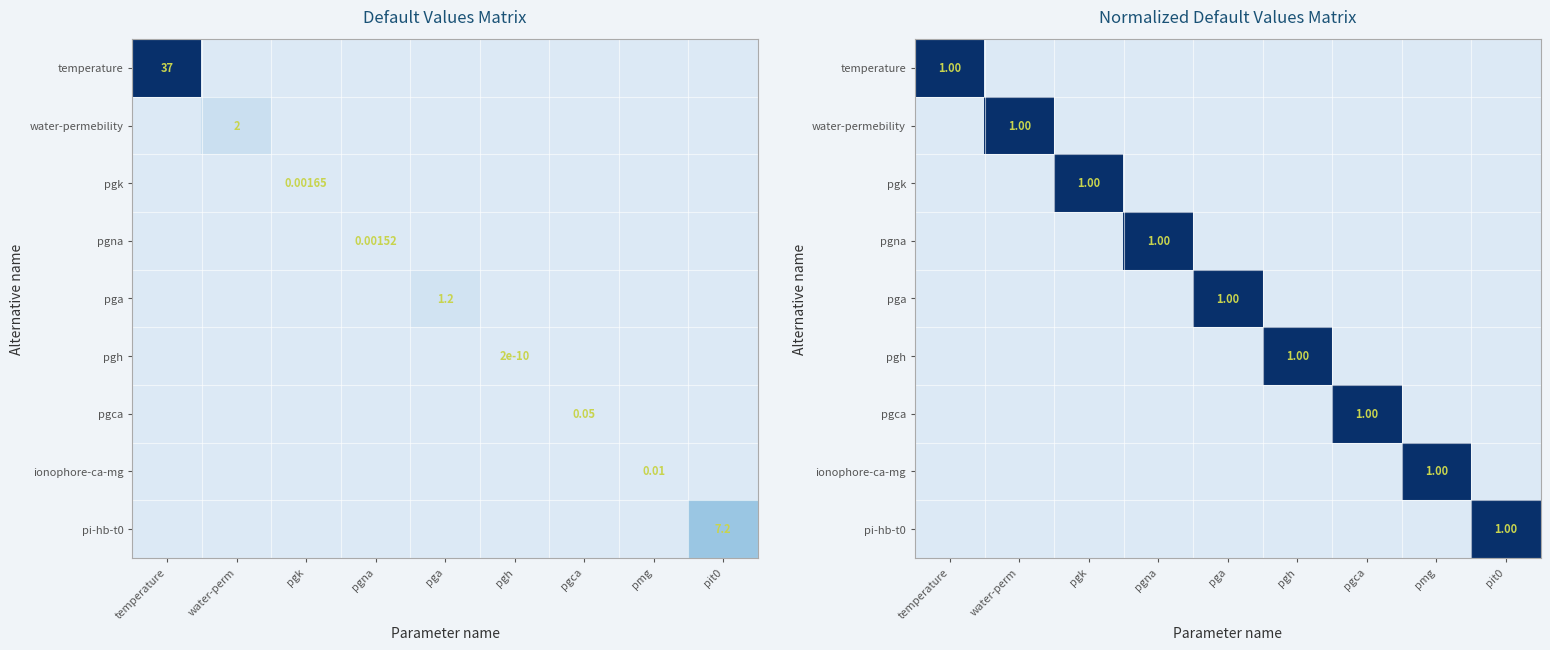

Which series has the largest total across all categories?

temperature